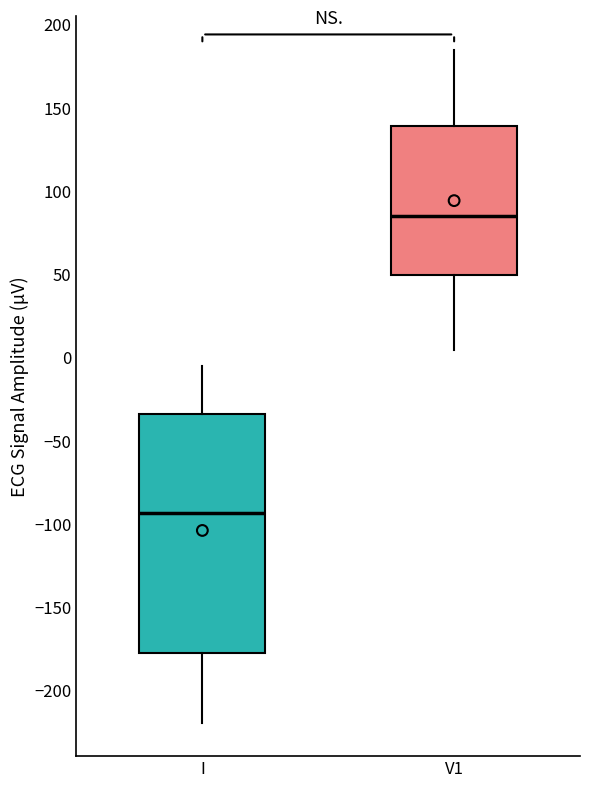

Where does the upper whisker of the box for V1 end on the y-axis? The values are not printed on the chart, so give them approximately, as read against the axis.

185